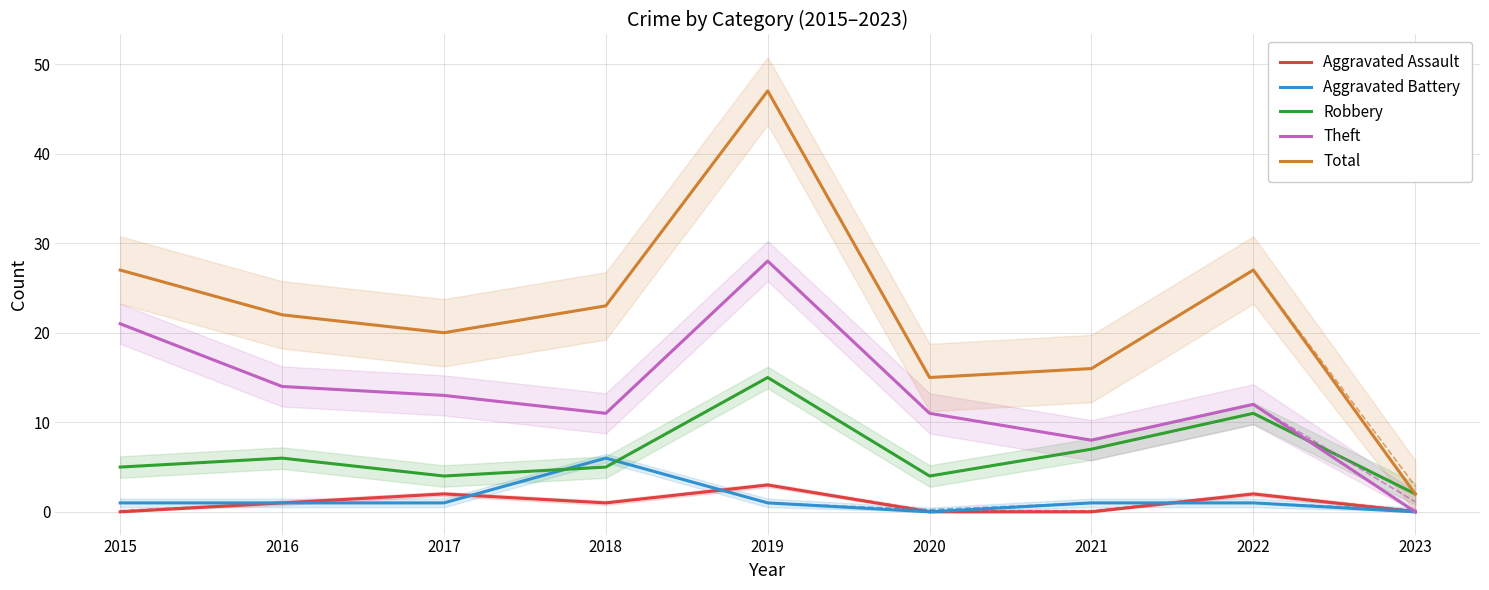

True or false: Total and Aggravated Battery intersect in this chart.

False